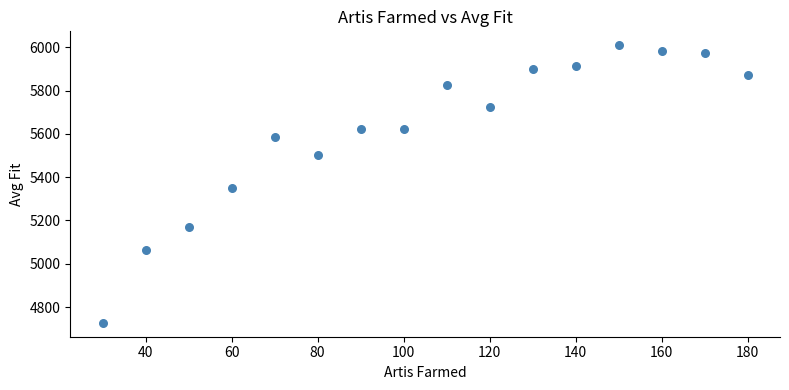

What is the range of Y values (max minus min)?

1281.9